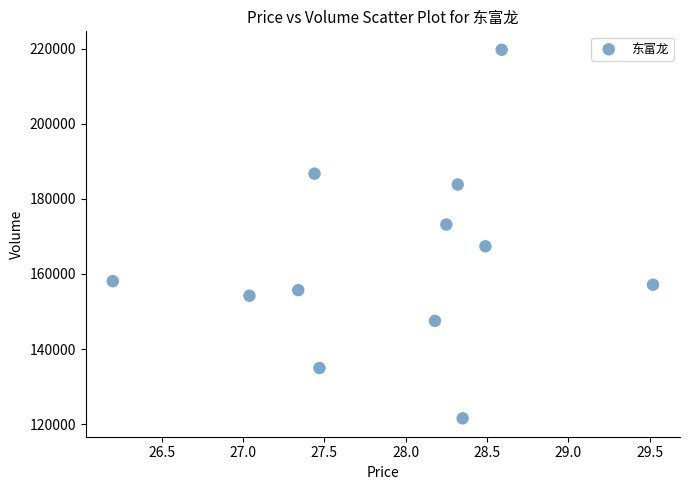

What is the range of Y values (max minus min)?

98111